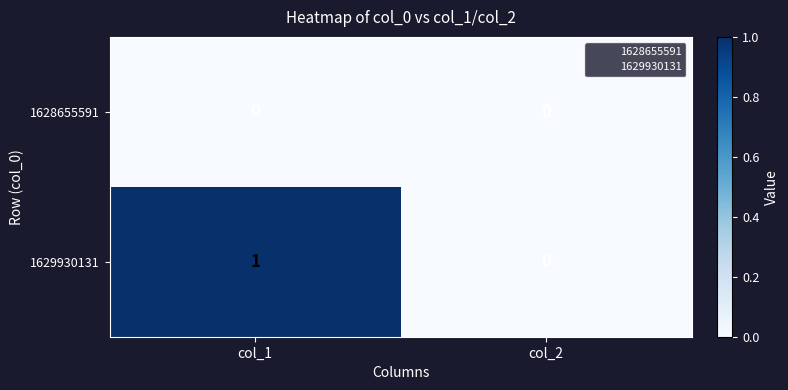

How many categories are shown in the chart?

2